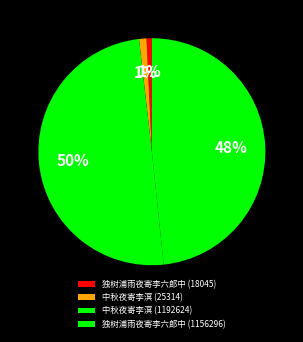

Which category has the biggest portion of the pie?

中秋夜寄李溟 (1192624)